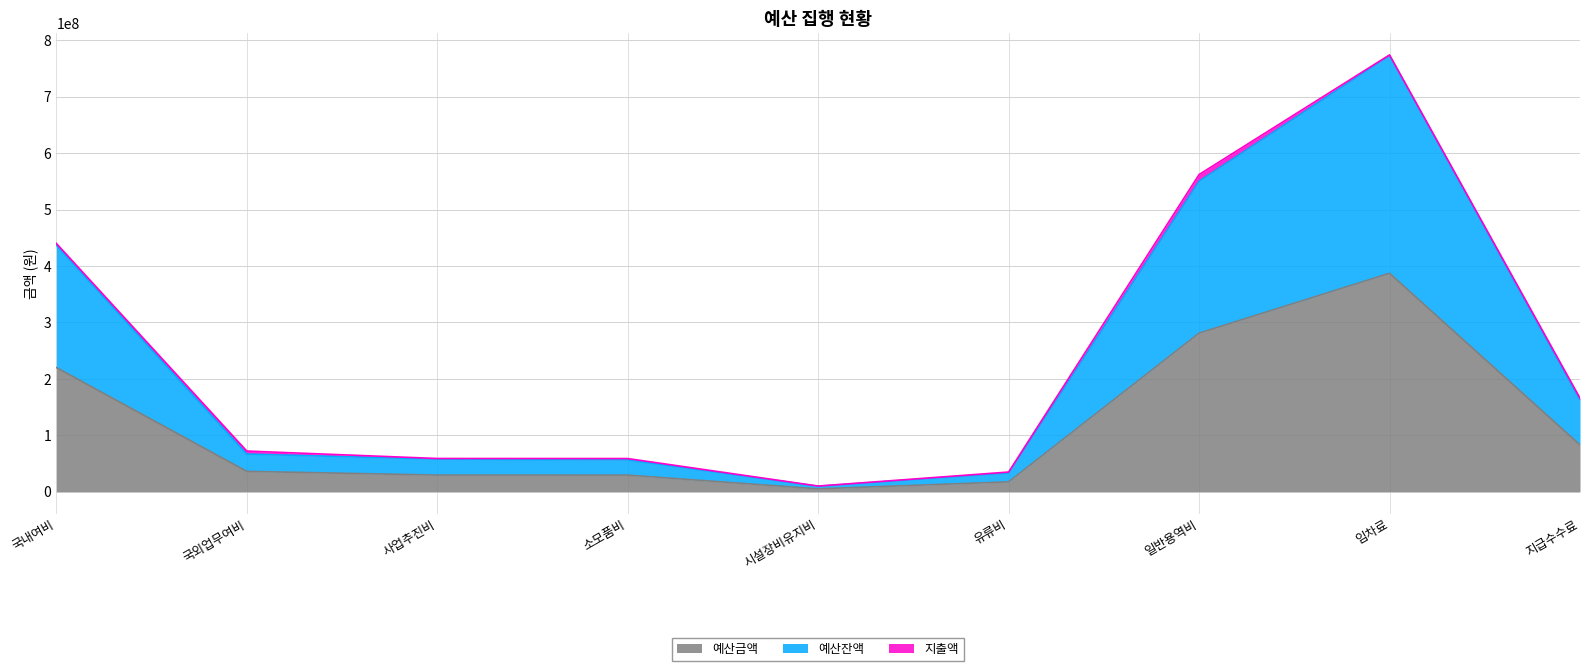

True or false: 예산금액 has a value of 281000000 at 일반용역비.

True